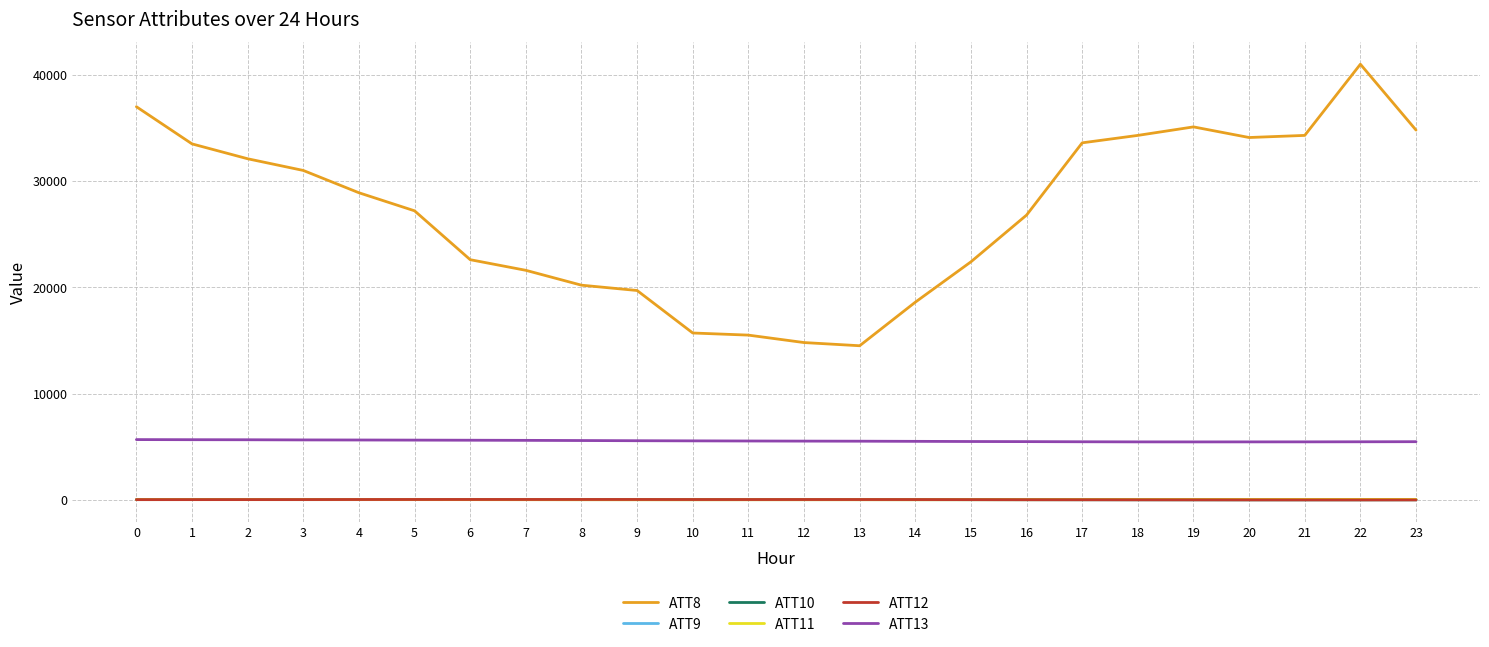

Which series has the largest total across all categories?

ATT8